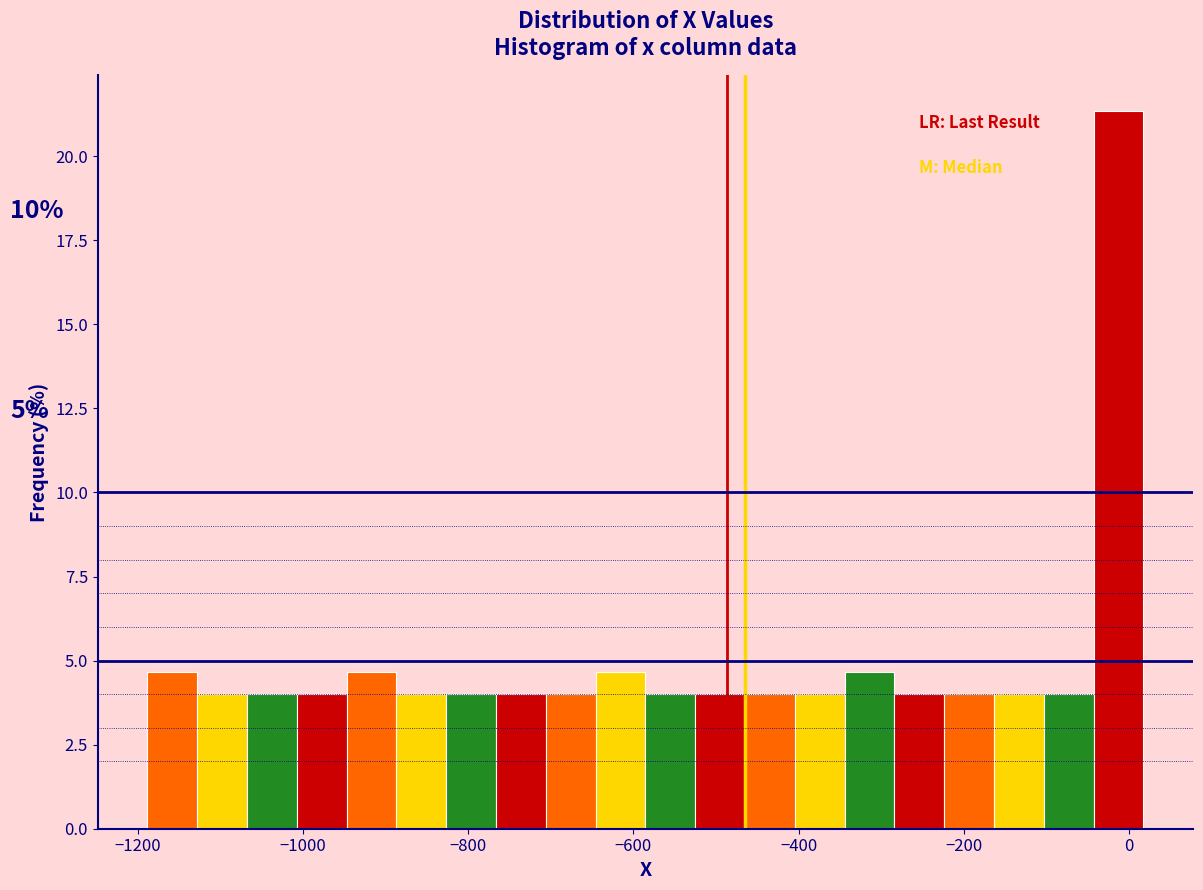

Around what value on the x-axis is the tallest bar? Give the approximate position of its centre, as read against the axis.

-20